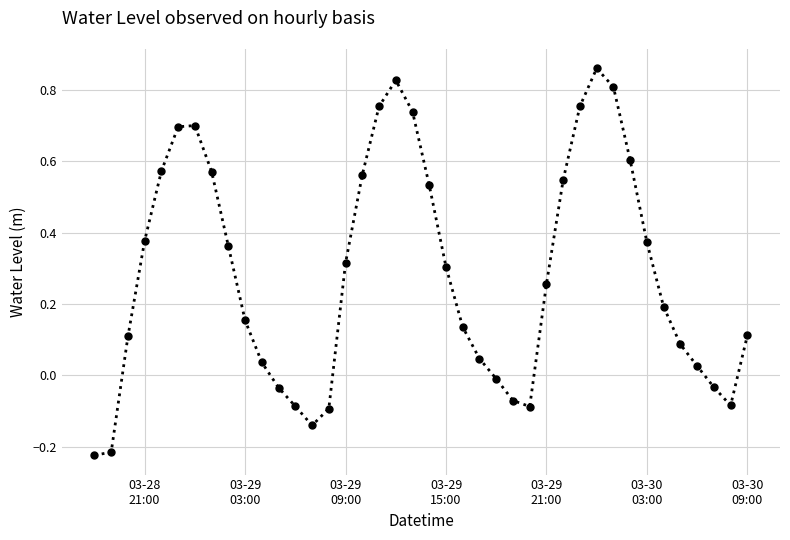

How many points are higher than both their immediate neighbors (excluding endpoints)?

3